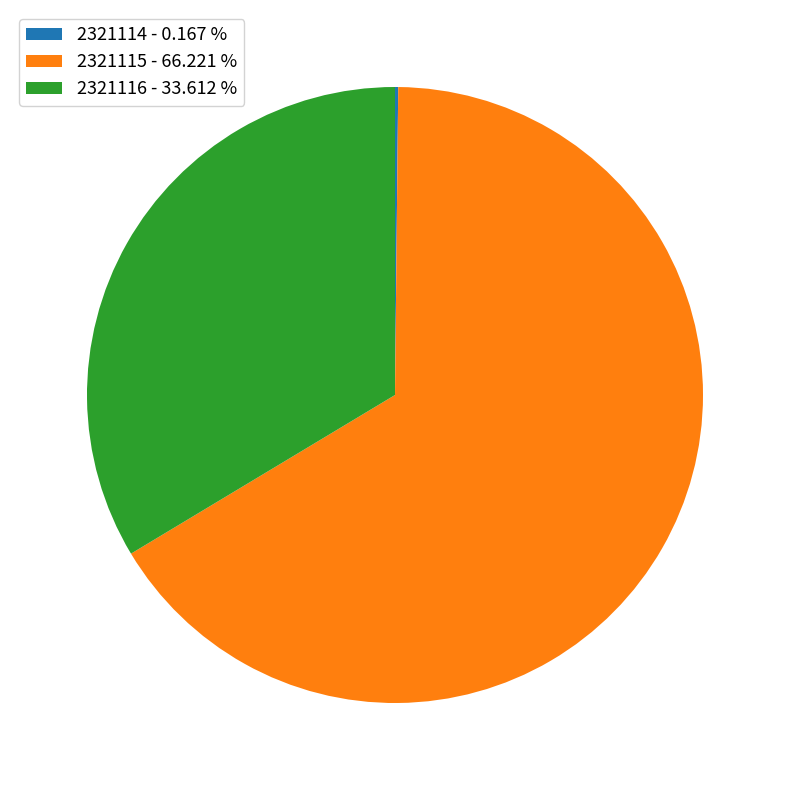

Combined, do 2321115 - 66.221 % and 2321116 - 33.612 % account for over 50%?

Yes